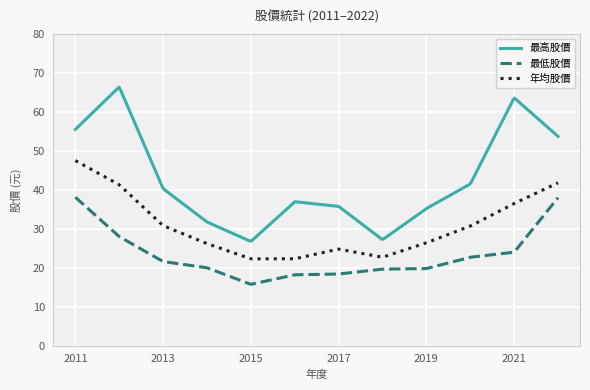

List the series in order of their peak value, lowest first.

最低股價, 年均股價, 最高股價